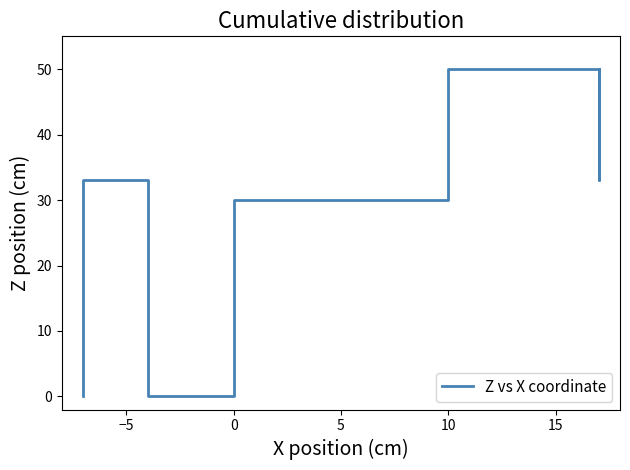

True or false: the data shows 42 at 0.

False